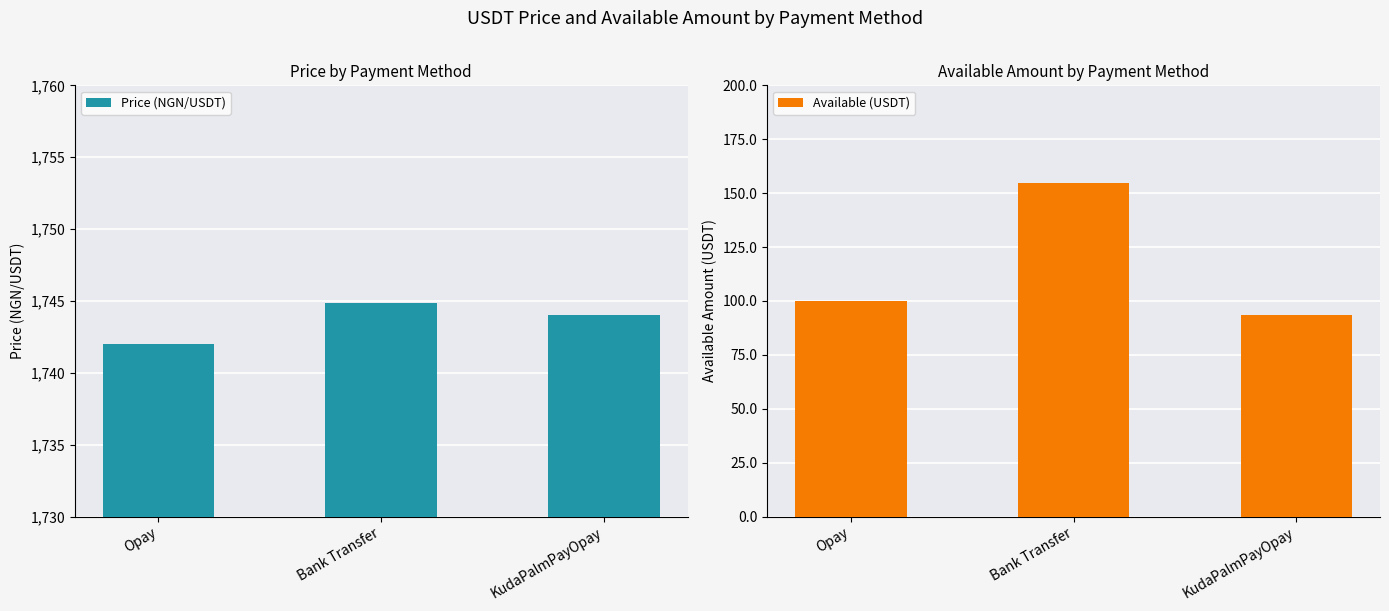

Reading right to left, list all the values displayed in this chart.

Price (NGN/USDT): 1744.0	1744.8	1742.0
Available (USDT): 93.3	154.8	99.8